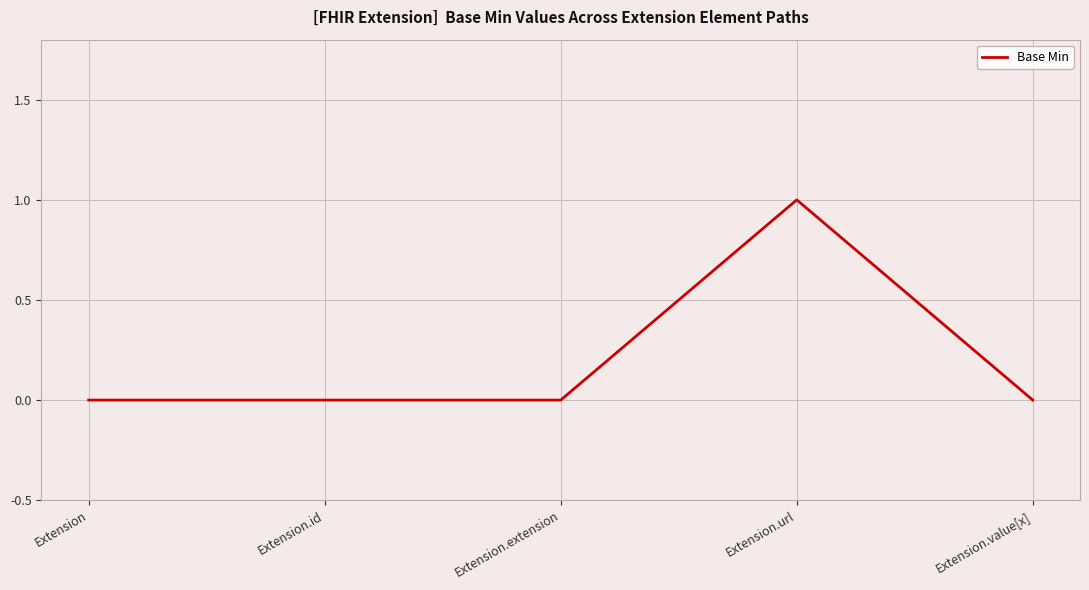

Reading left to right, what are all the values shown in this chart?

0	0	0	1	0